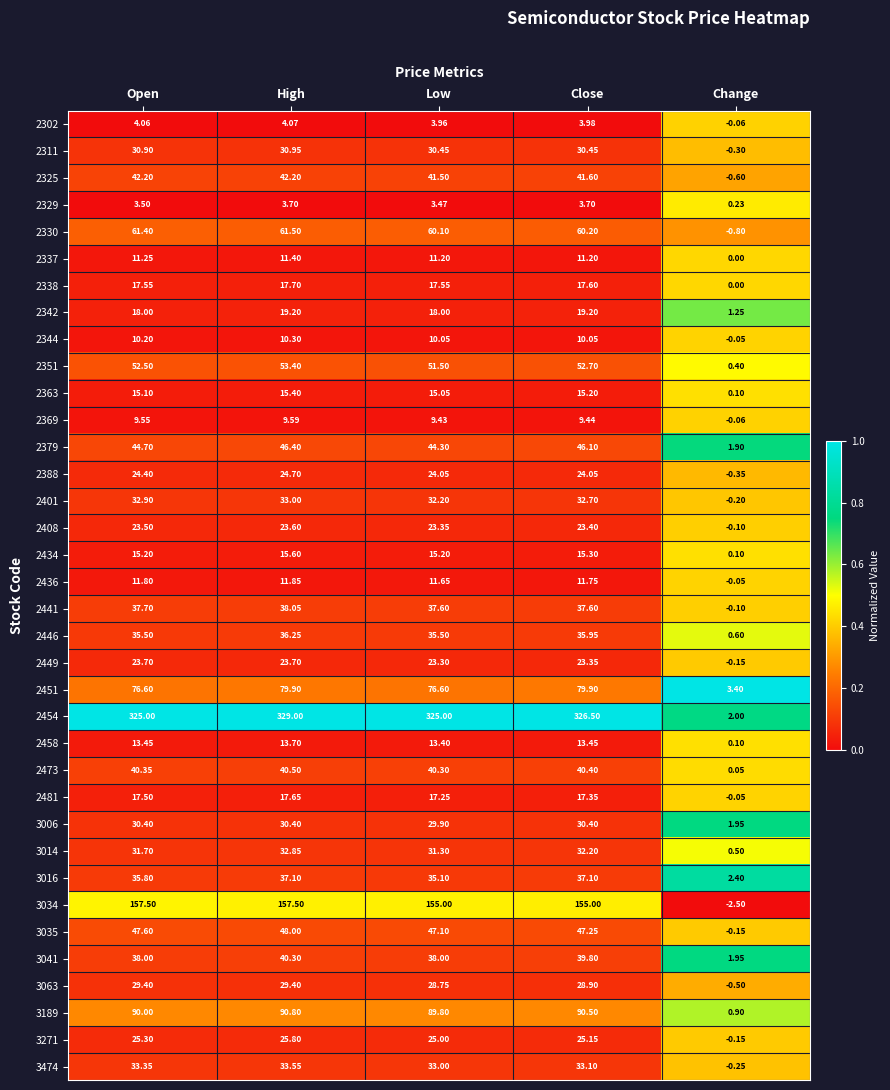

Rank the categories by 2302 value from lowest to highest.

Change, Low, Close, Open, High